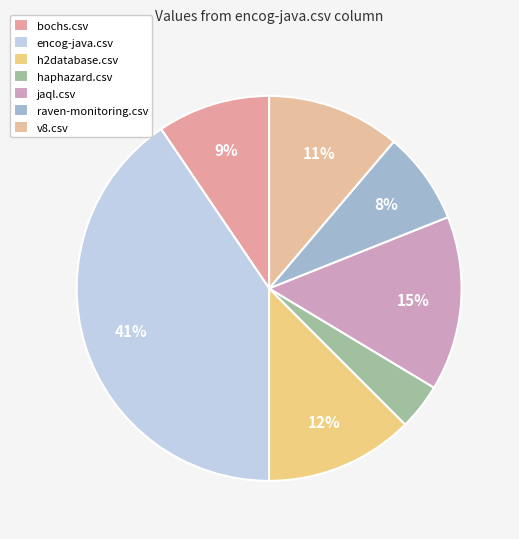

What is the smallest slice in the pie chart?

haphazard.csv